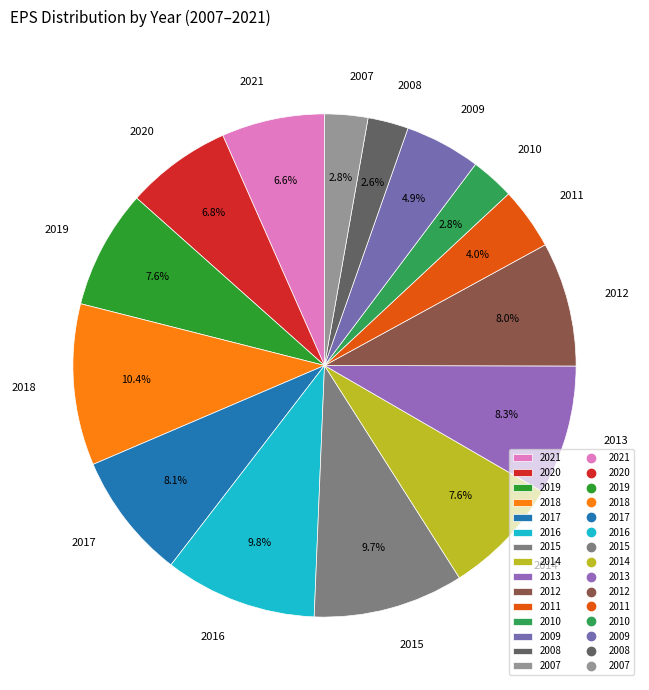

Which has a higher value, 2008 or 2014?

2014